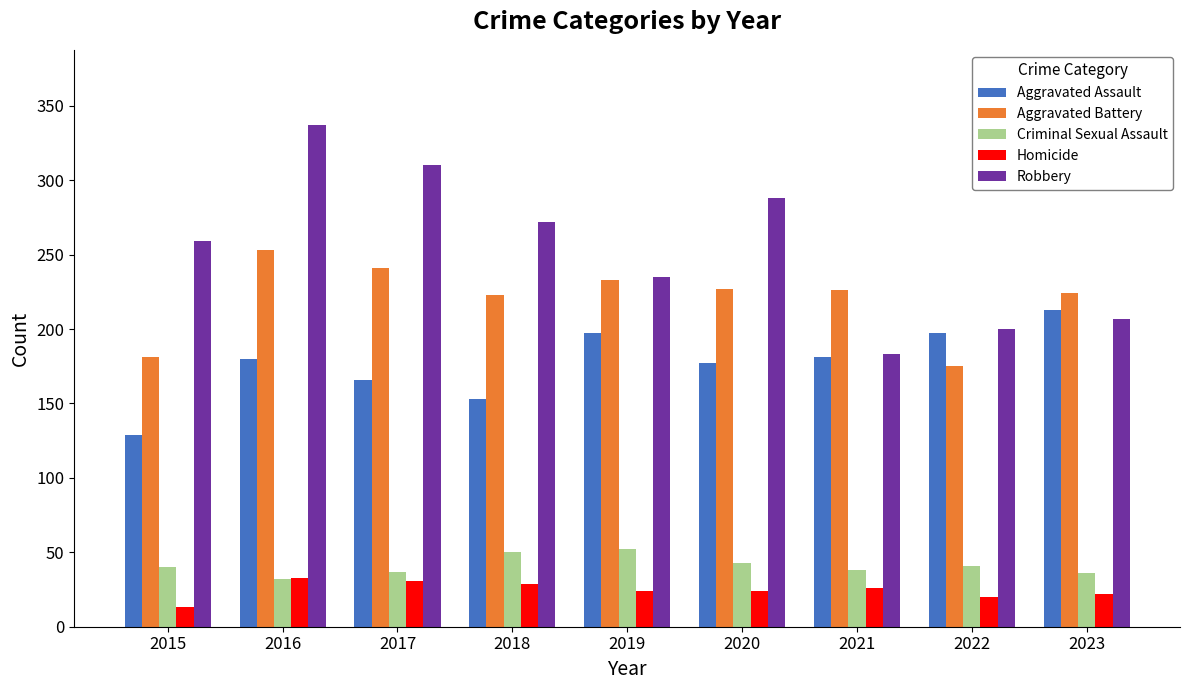

Are the bars horizontal?

No